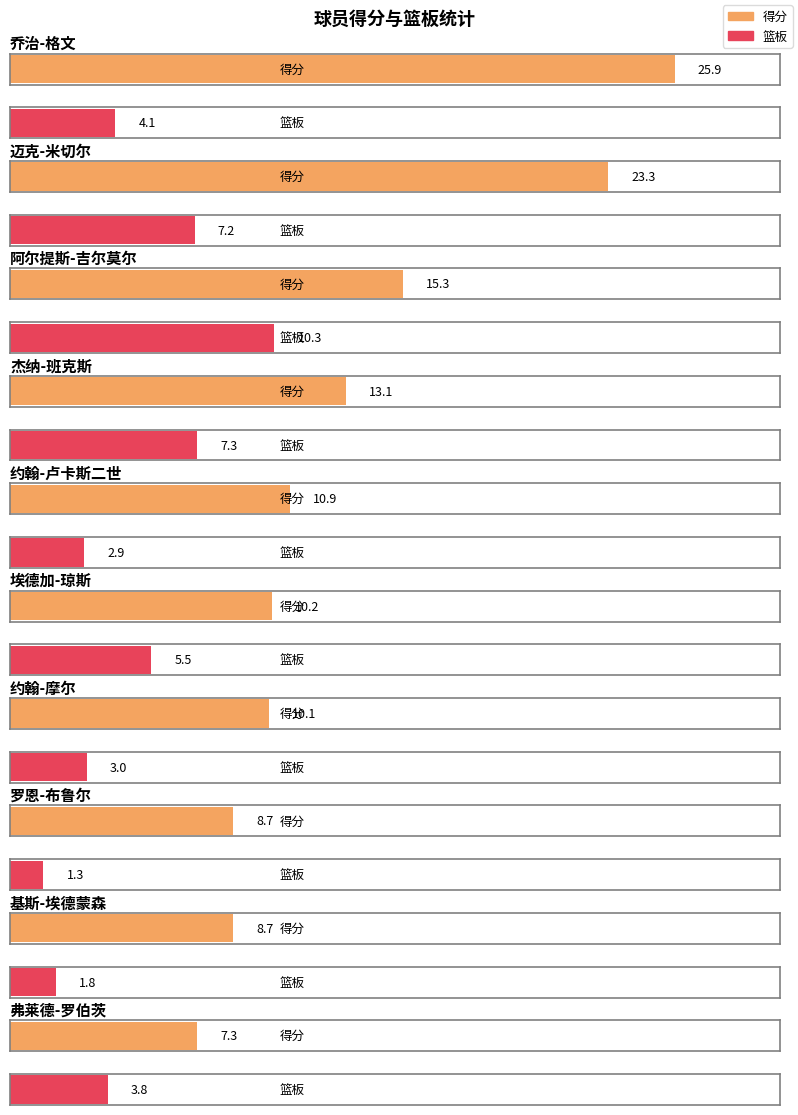

Where is 篮板 nearest to the value 5?

埃德加-琼斯